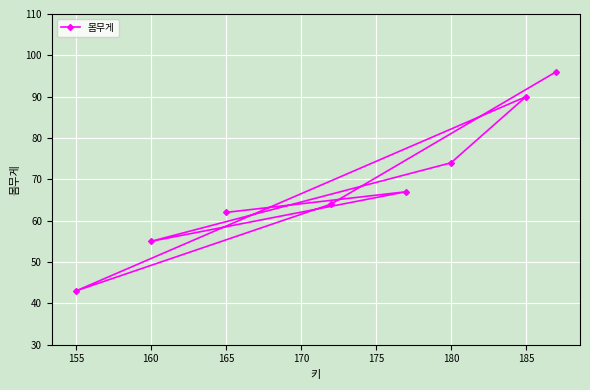

What is the difference between the maximum and second lowest values?

41